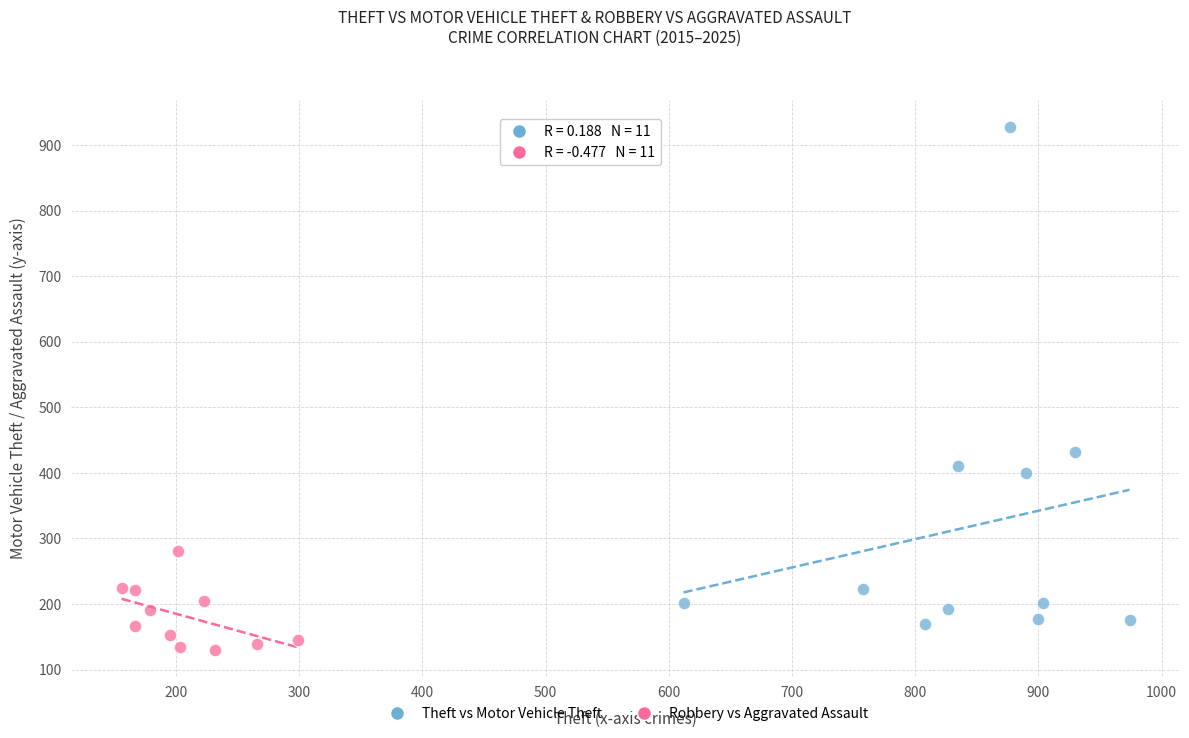

Which series has the widest spread of Y values?

Theft vs Motor Vehicle Theft